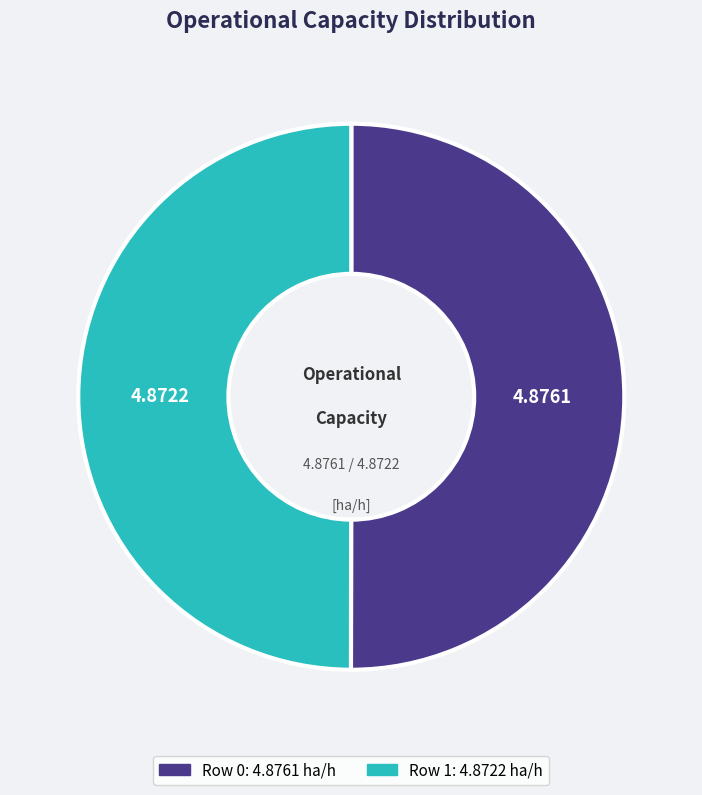

The Row 1 slice represents 50% of the pie. True or false?

True